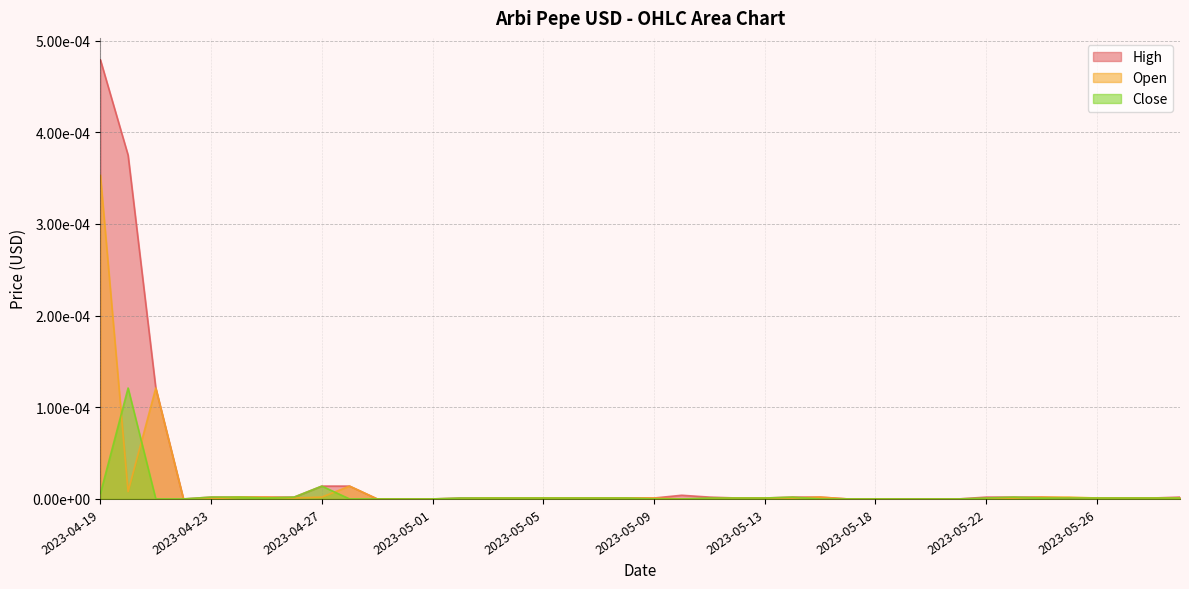

Rank the series at 2023-05-02 from highest to lowest value.

High, Close, Open